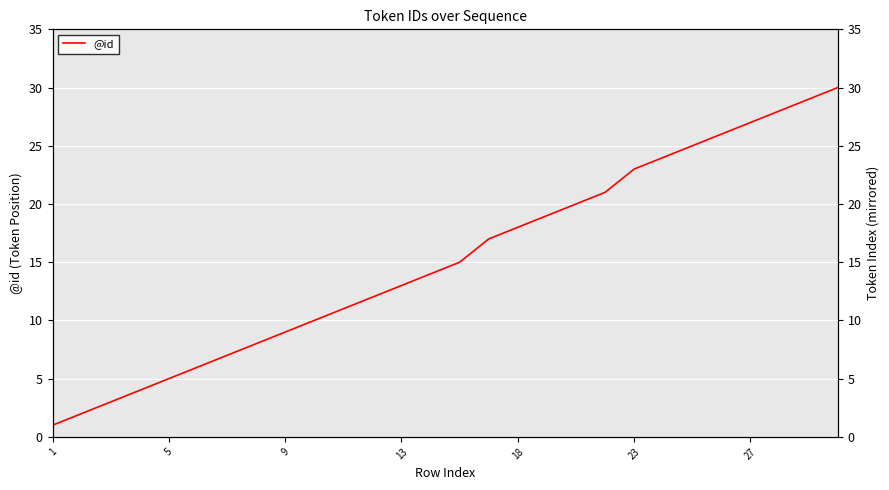

What is the difference between the maximum and minimum values?

29